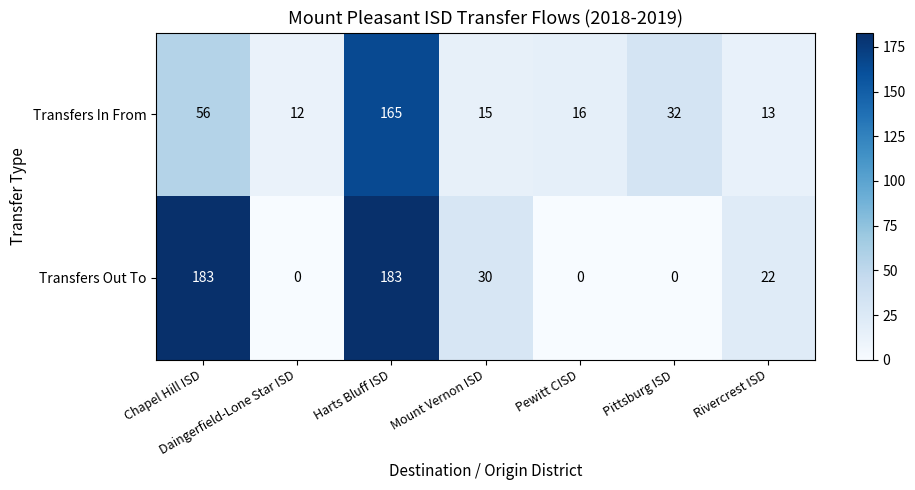

Is it true that Transfers Out To equals 91 at Harts Bluff ISD?

False